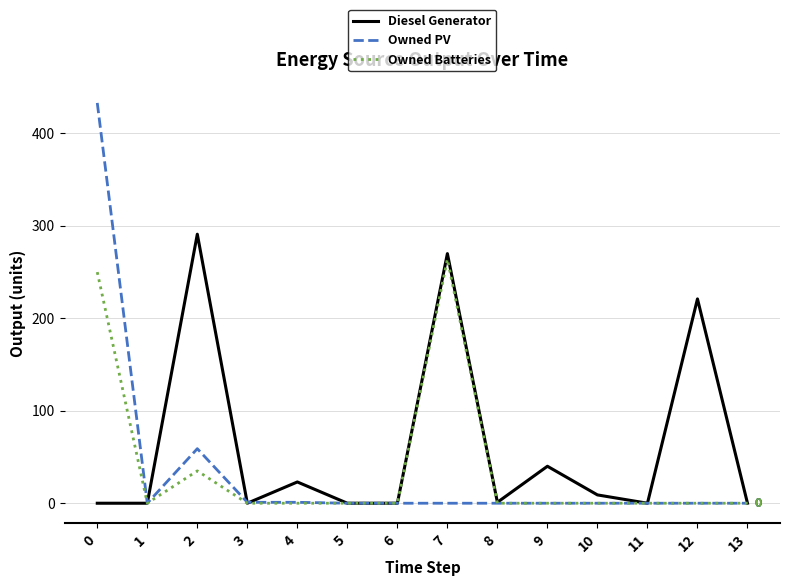

What is the total value across all series at 7?

534